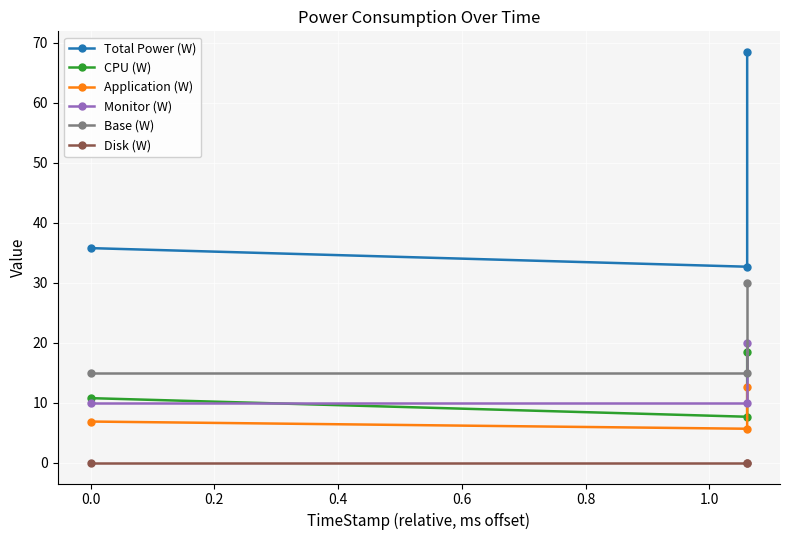

Is the value of Total Power (W) at 0.0 greater than the value of Base (W) at −0.2?

Yes